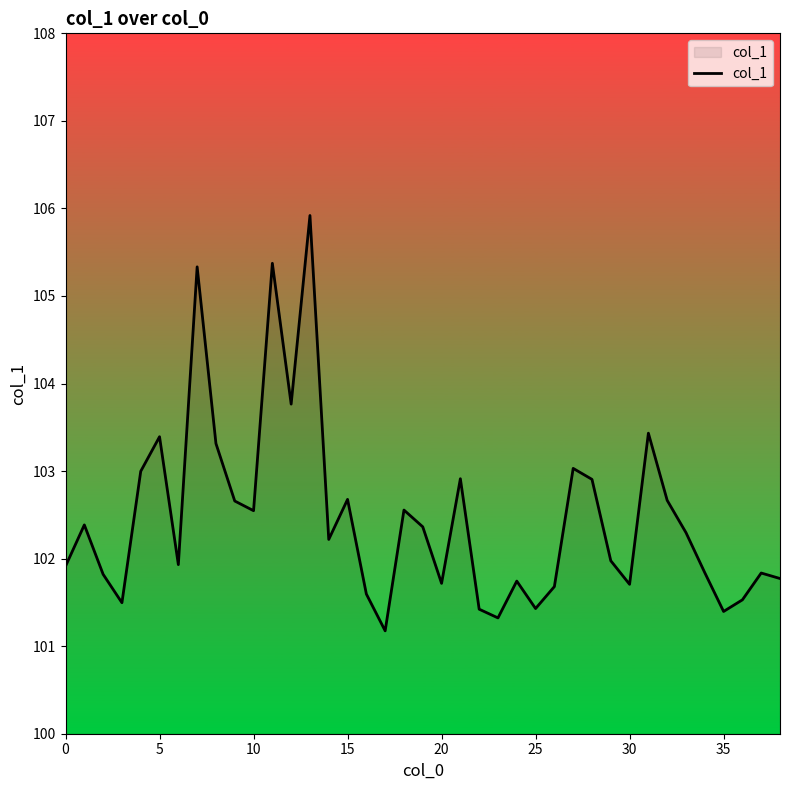

What is the difference between the maximum and minimum values?

4.7